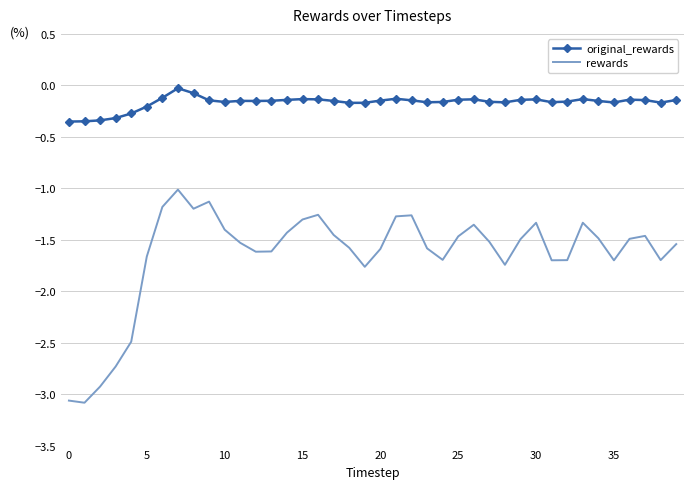

Which series has the largest range (max minus min)?

rewards